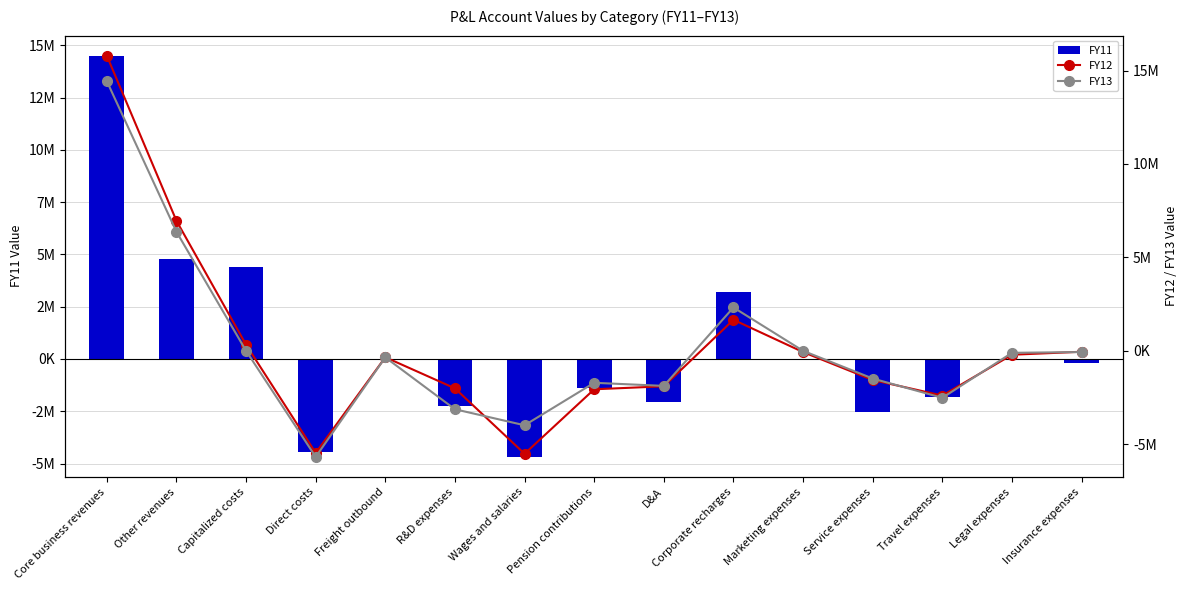

At which label does FY12 first exceed -343675?

Core business revenues